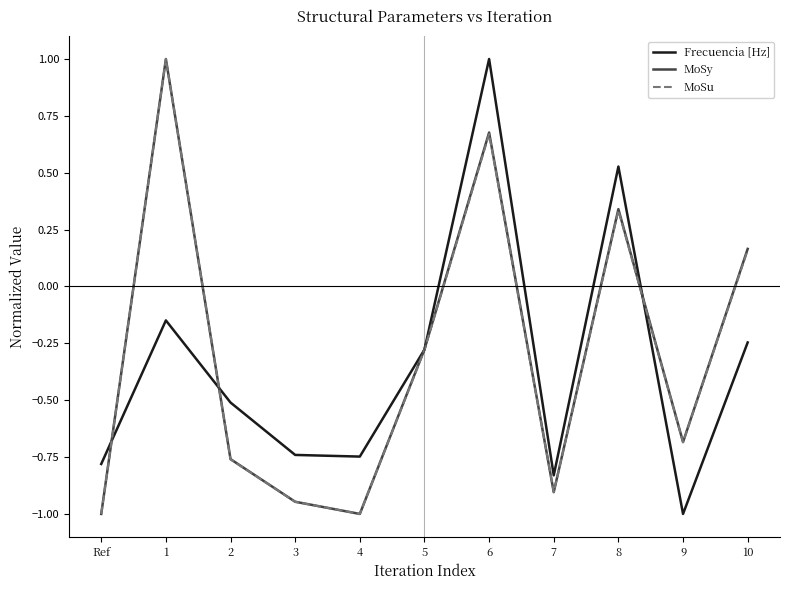

Is the value of MoSy at 8 greater than the value of Frecuencia [Hz] at 6?

No